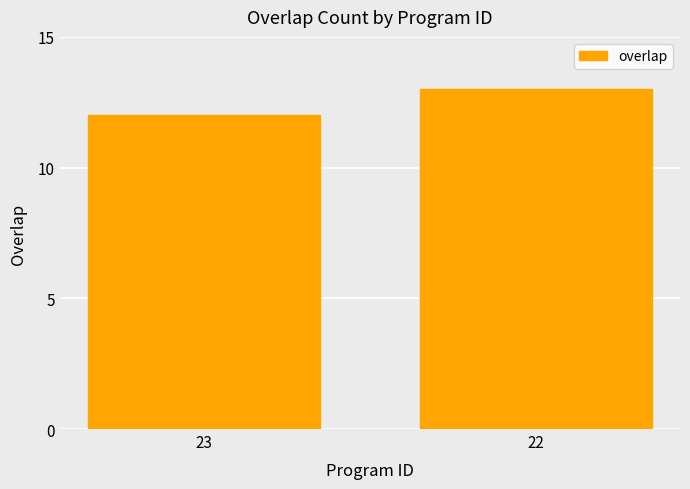

Are the bars horizontal?

No